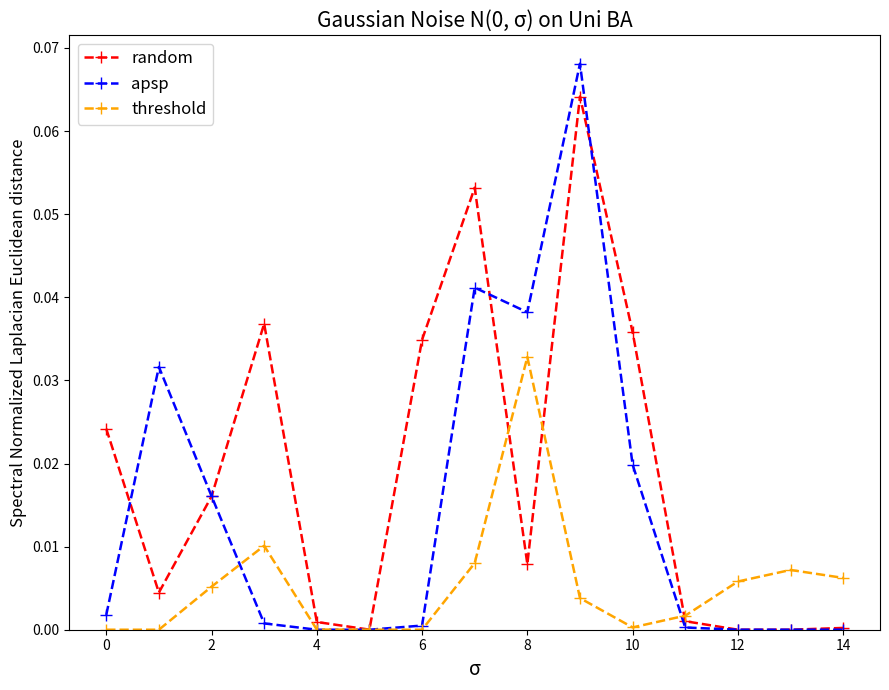

How many data points does each series have?

15